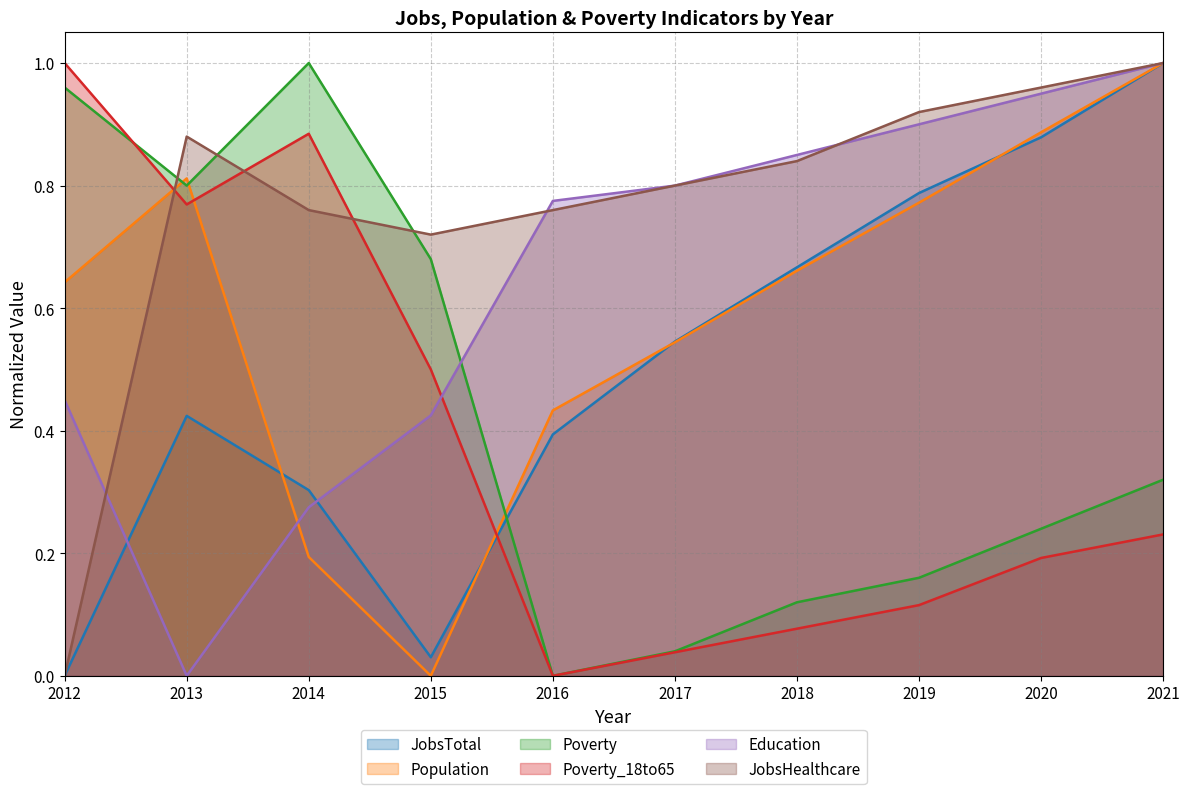

What is the difference between the highest and lowest values at 2020?

0.8